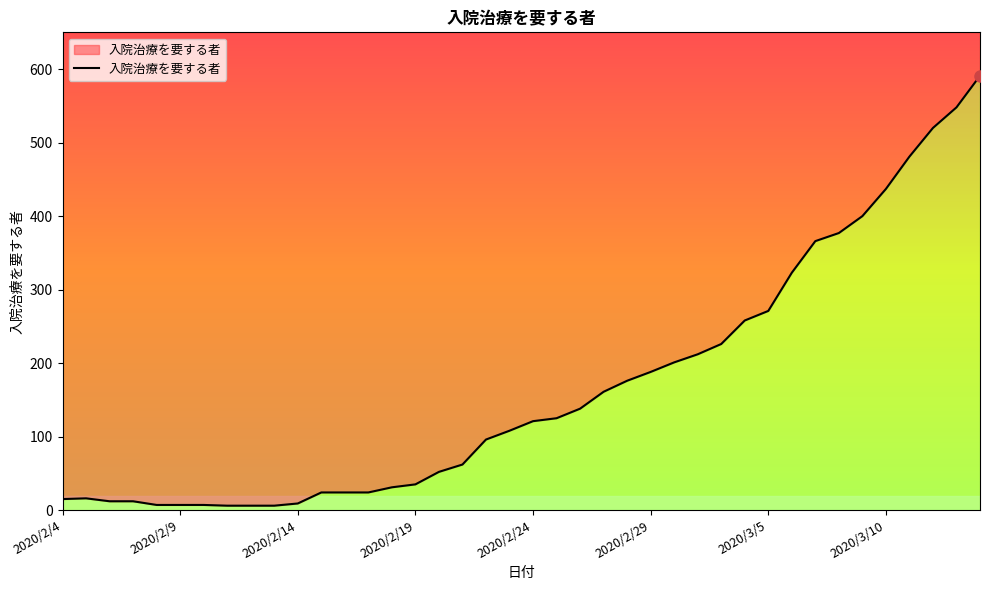

Which has a higher value, 33 or 2020/2/9?

33